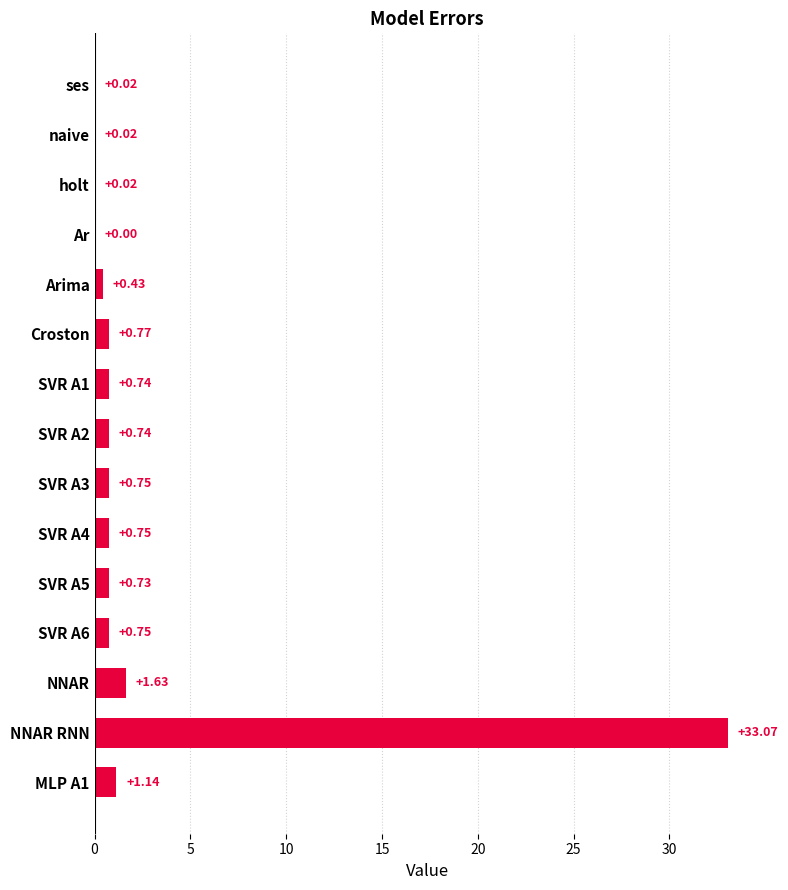

What is the sum of all values?

41.6